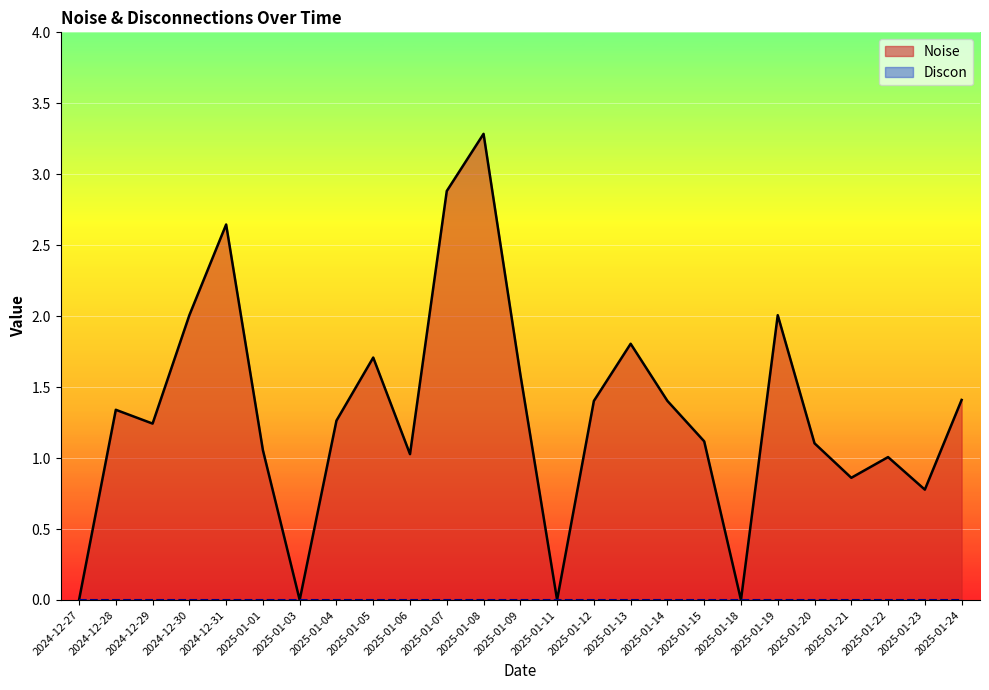

What is the maximum value shown in the chart?

3.3